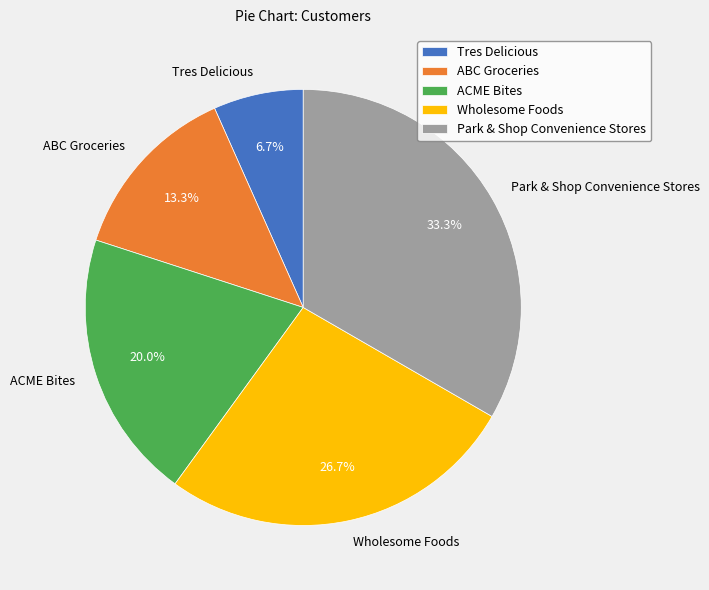

What is the smallest slice in the pie chart?

Tres Delicious